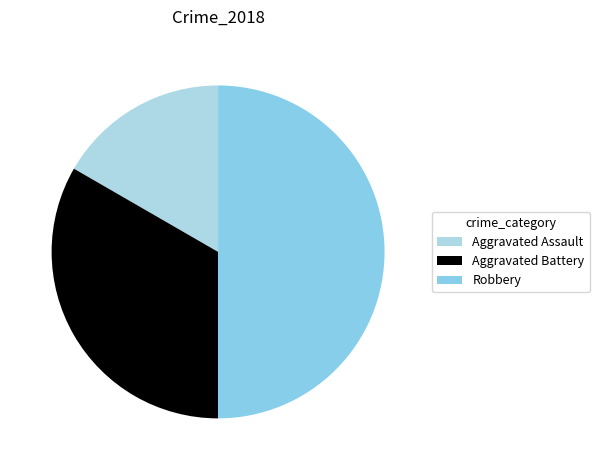

How many segments does this pie chart have?

3